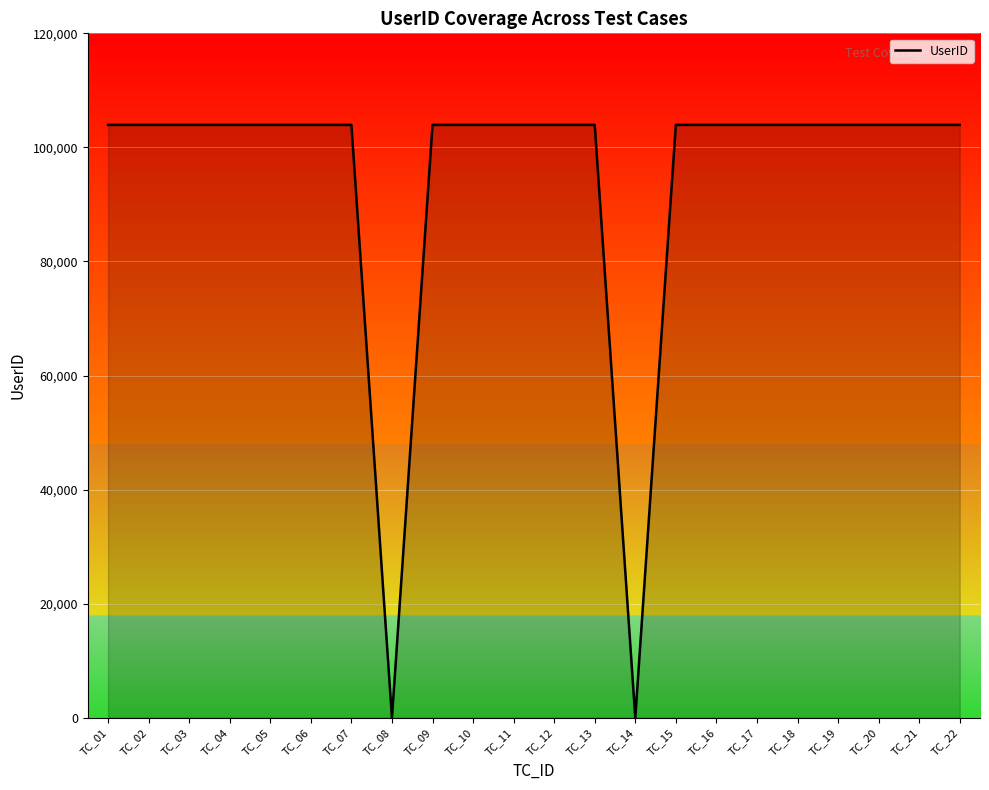

What is the ratio of the value at TC_05 to the value at TC_04?

1.0